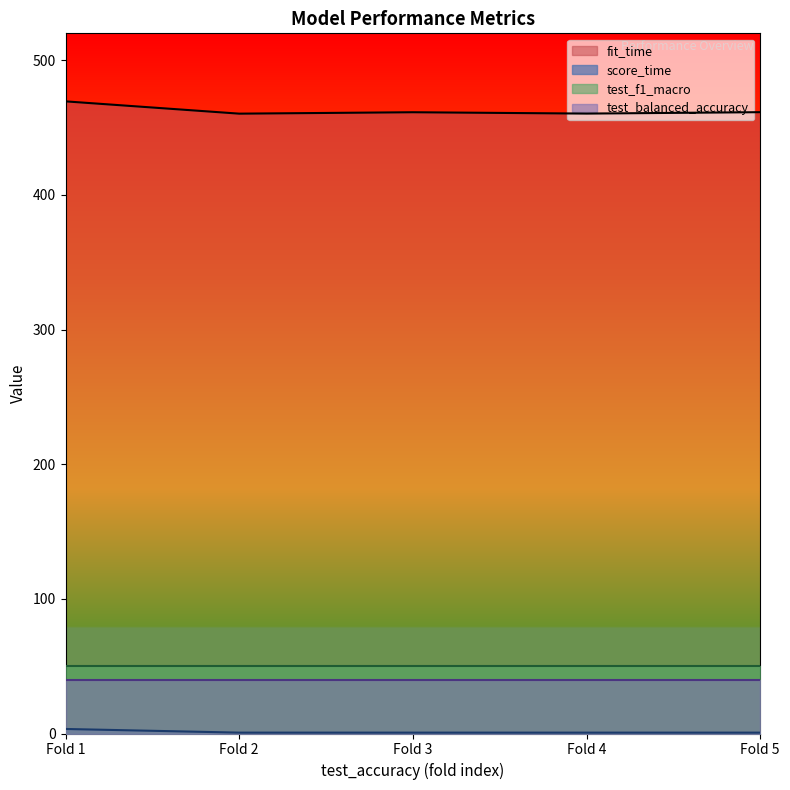

What is the lowest value of the fit_time series?

460.3